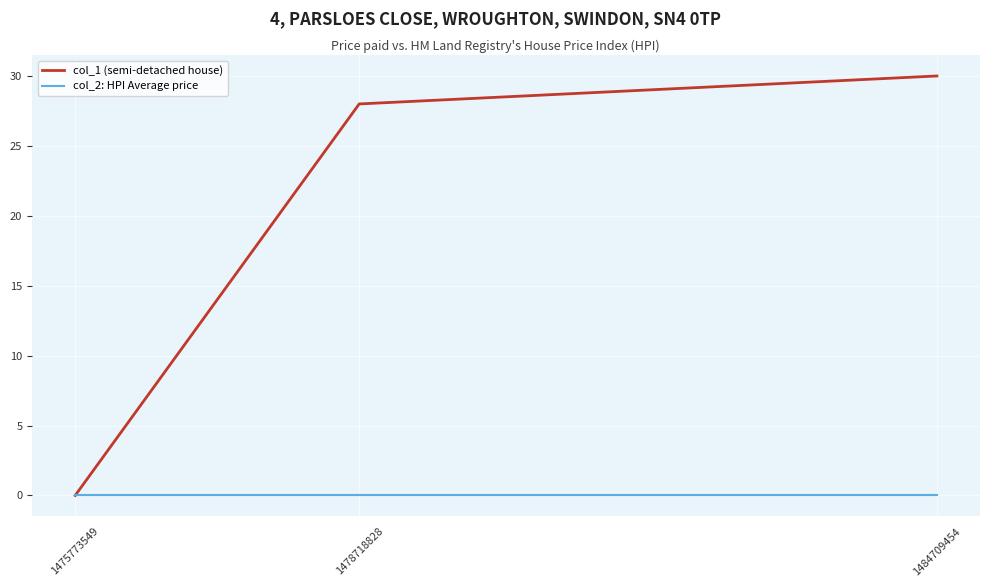

Does the chart have visible grid lines?

Yes